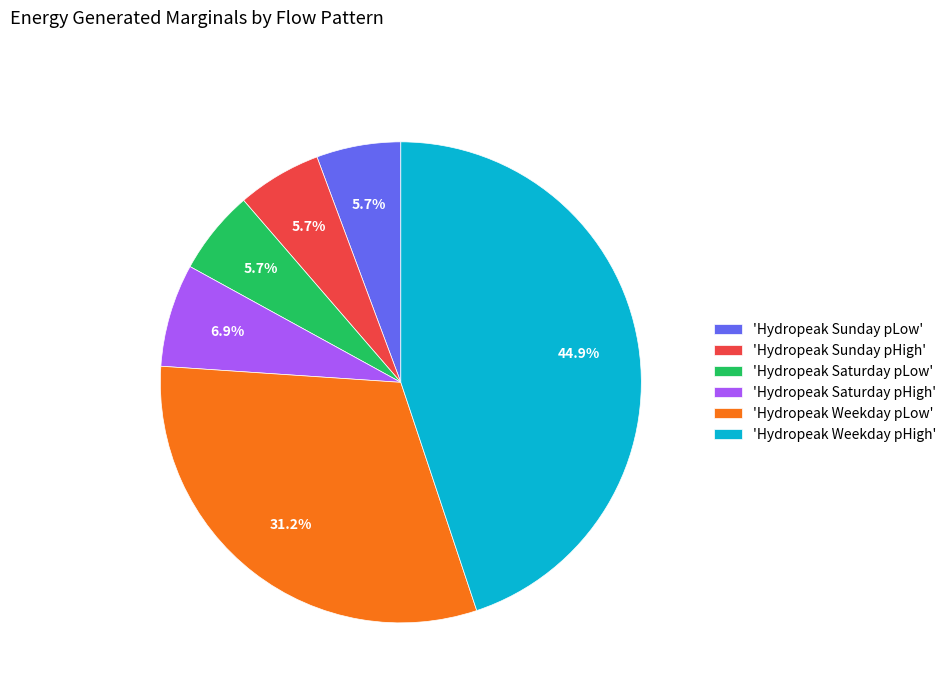

To the nearest percent, what is the difference between the largest and smallest slice percentages?

39%